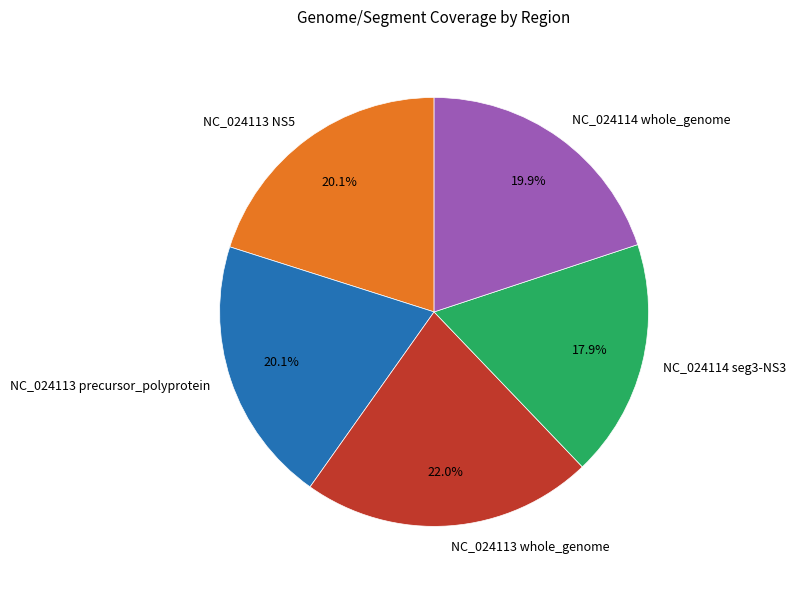

Count the number of slices in the pie.

5